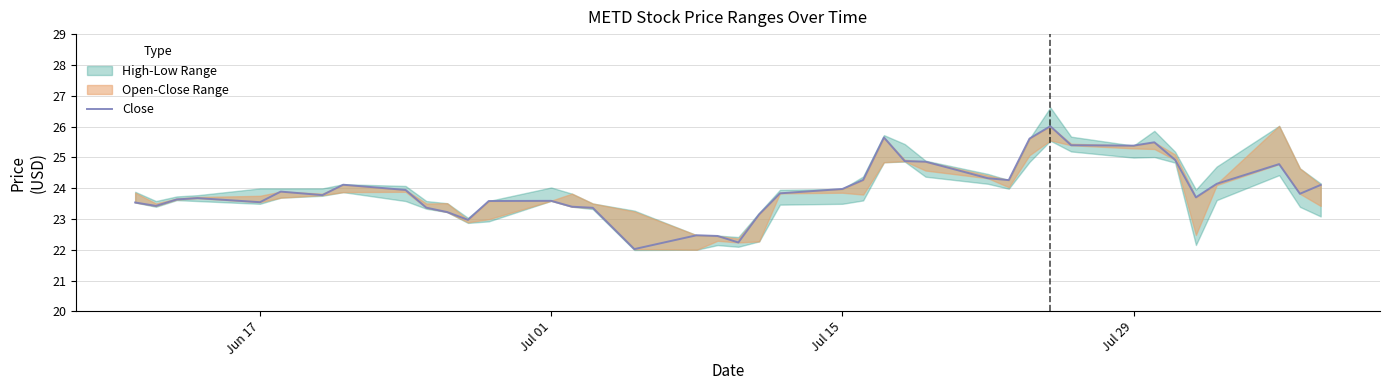

Reading left to right, transcribe all the data shown in this chart.

23.5	23.4	23.6	23.7	23.5	23.9	23.8	24.1	23.9	23.4	23.2	23.0	23.6	23.6	23.4	23.4	22.0	22.5	22.4	22.2	23.1	23.8	24.0	24.3	25.6	24.9	24.9	24.3	24.3	25.6	26.0	25.4	25.4	25.5	24.9	23.7	24.1	24.8	23.8	24.1